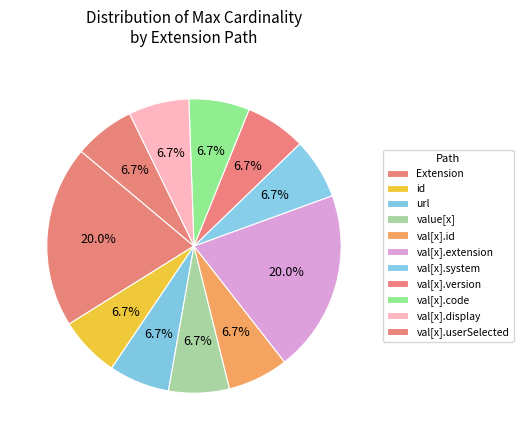

To the nearest percent, what is the average slice percentage?

8%